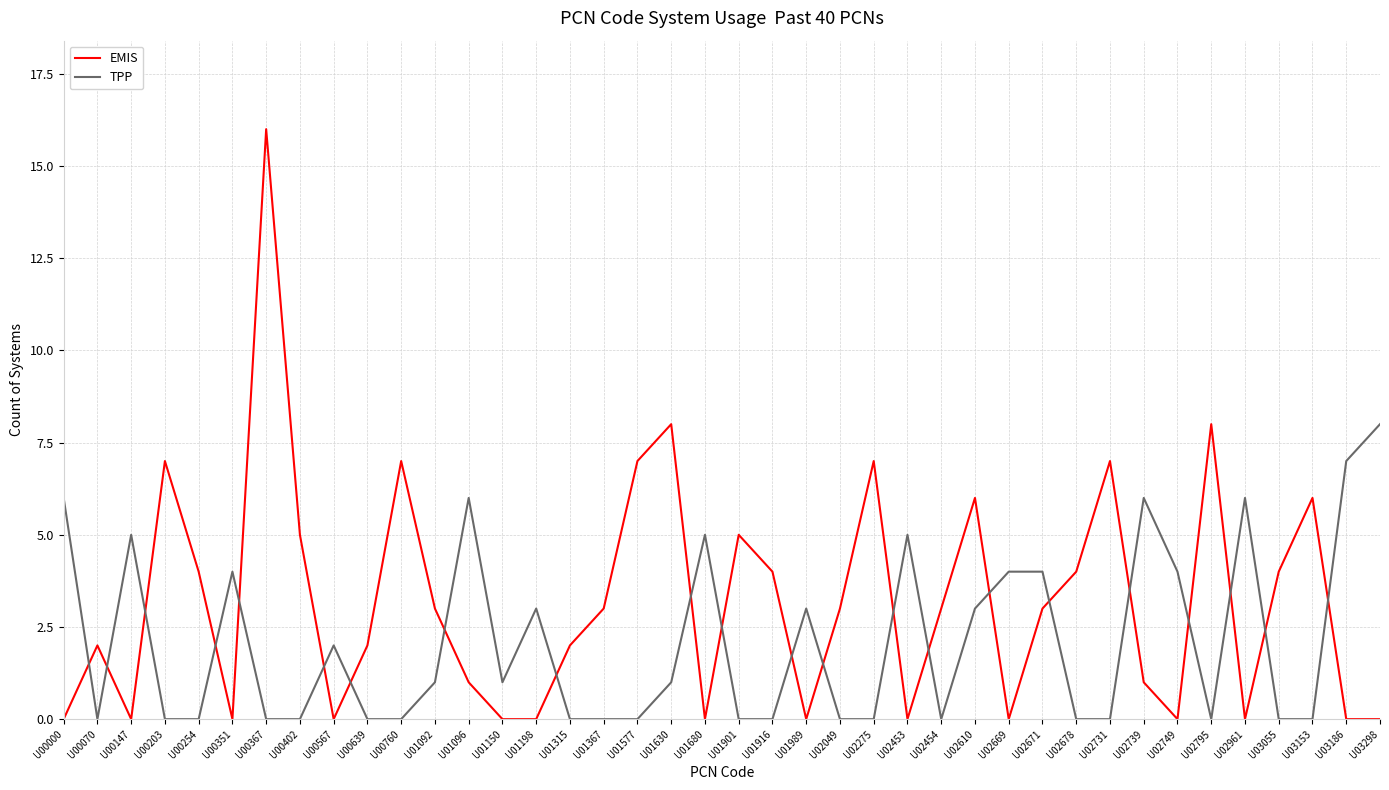

At which category is the sum across all series the highest?

U00367